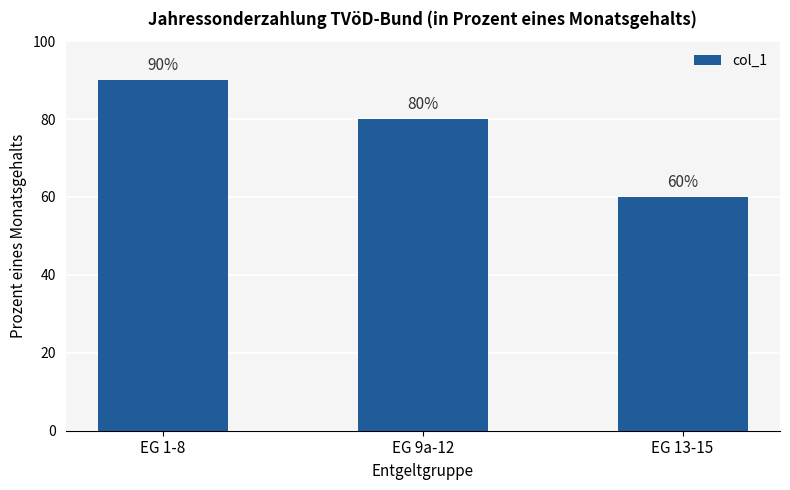

What is the sum of all values?

230